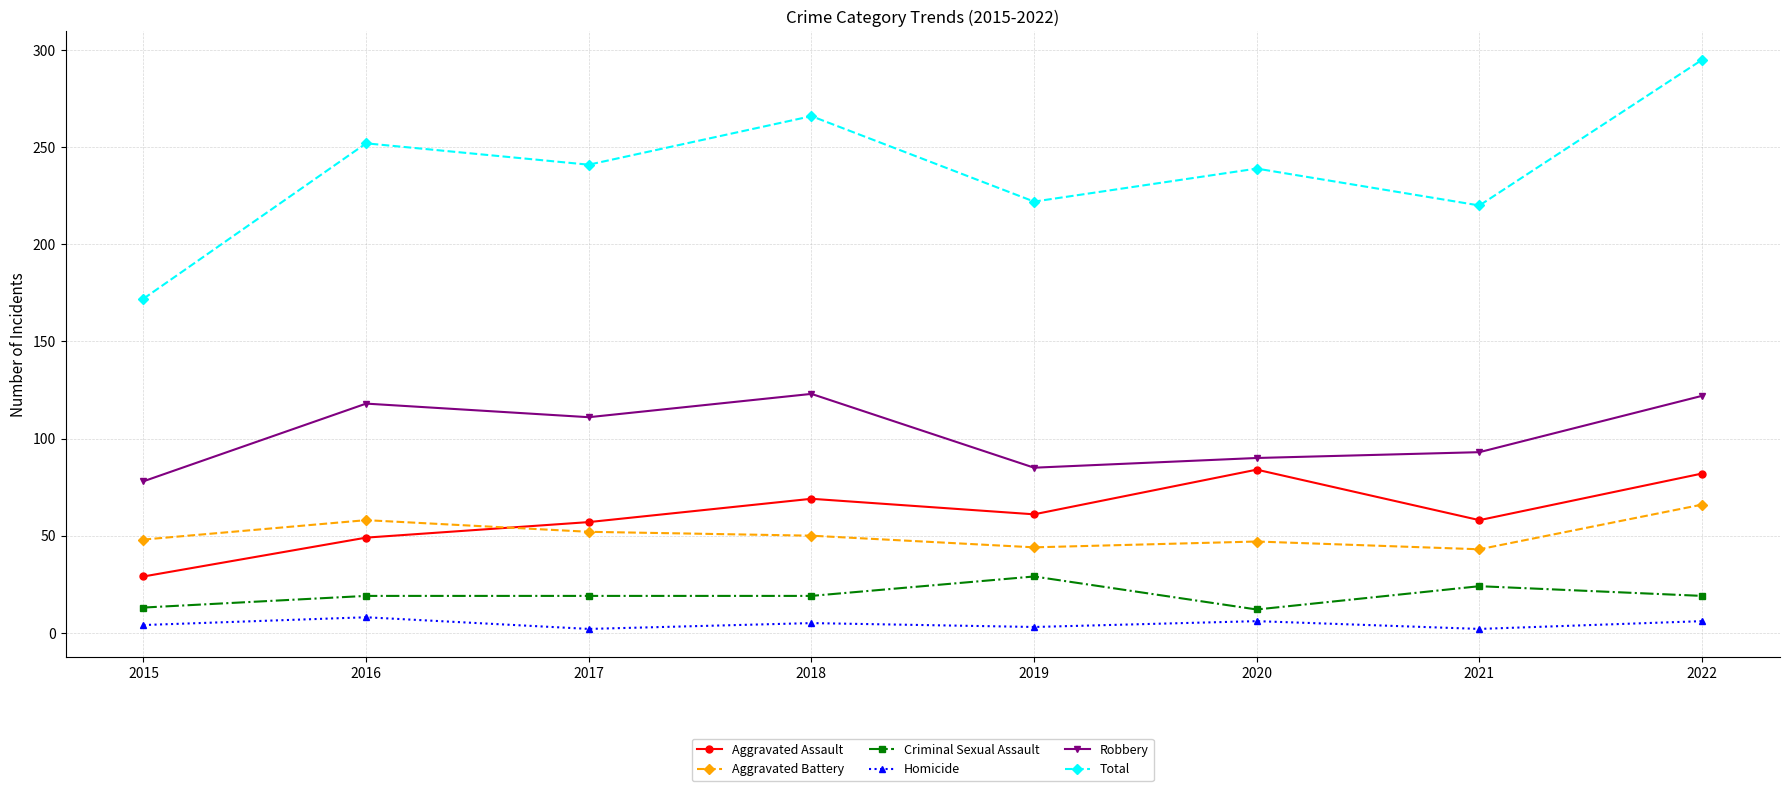

What is the sum of the Criminal Sexual Assault values at 2020 and 2016?

31